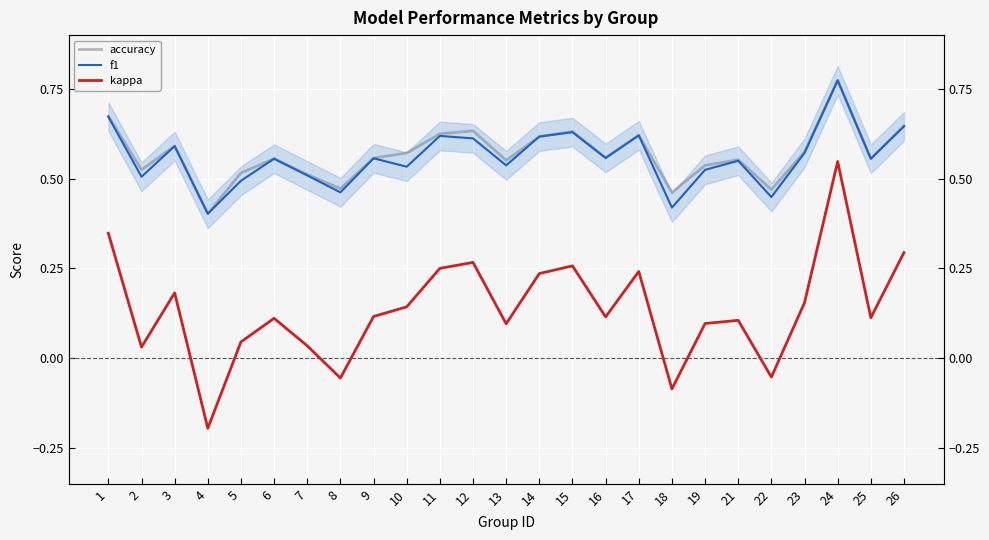

At which label is accuracy closest to 0?

4